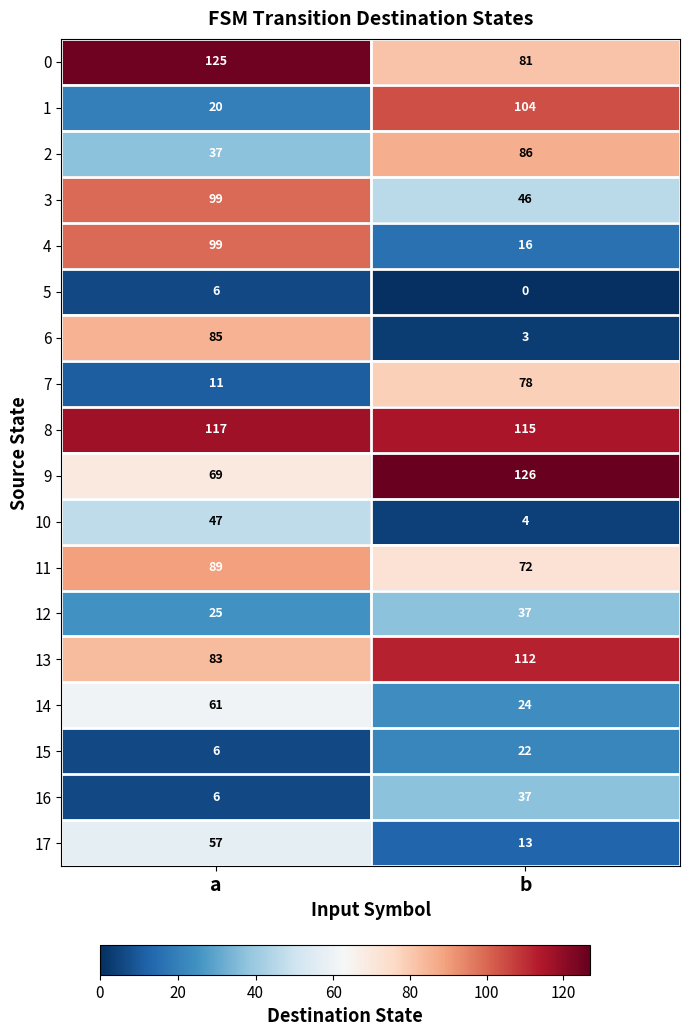

What is the difference between the highest and lowest values at a?

119